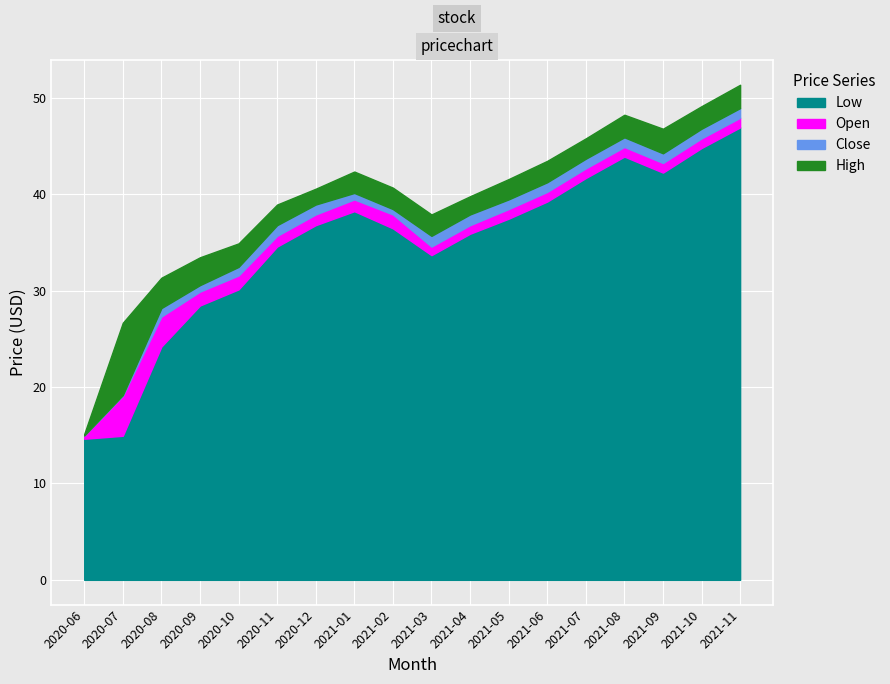

How many data points in Close are less than 38?

8